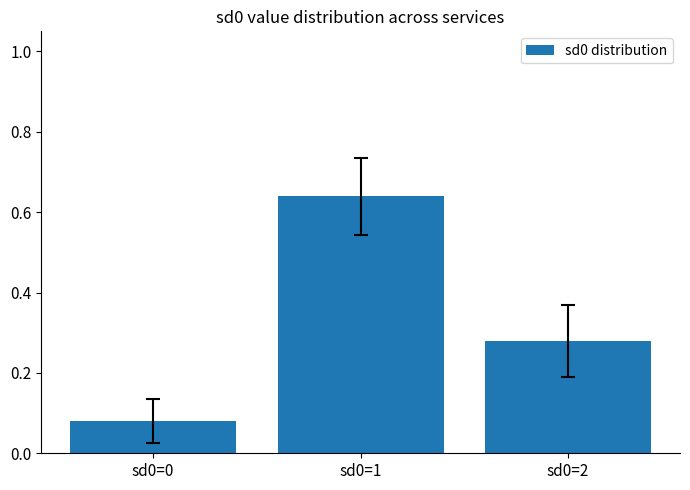

What is the change in value from sd0=0 to sd0=1?

+0.6